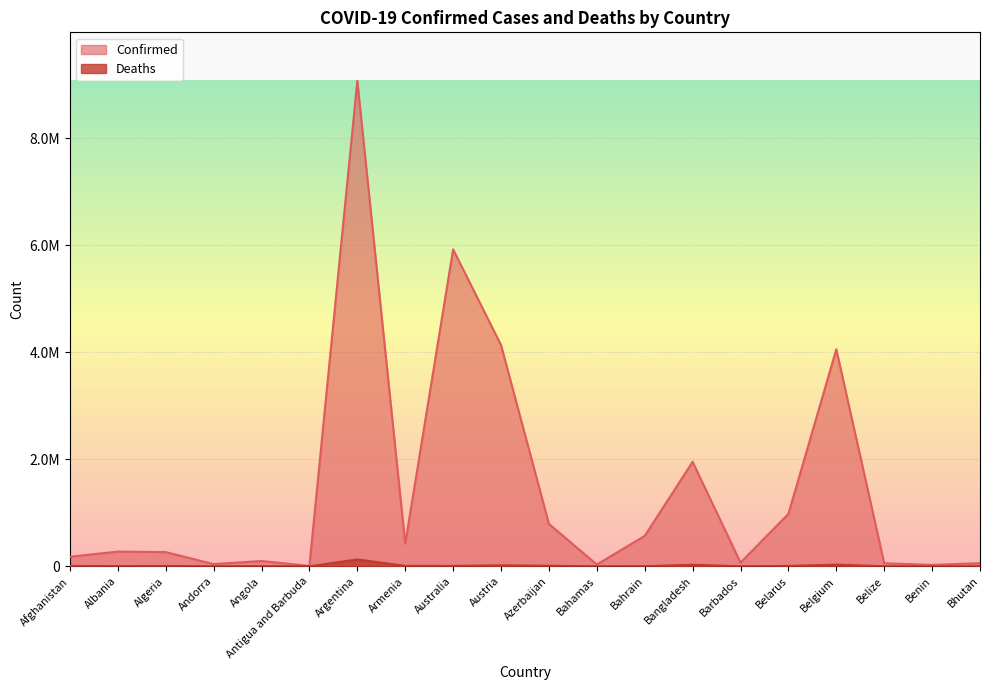

What is the value of the Confirmed point at the 8th from the left?

422865